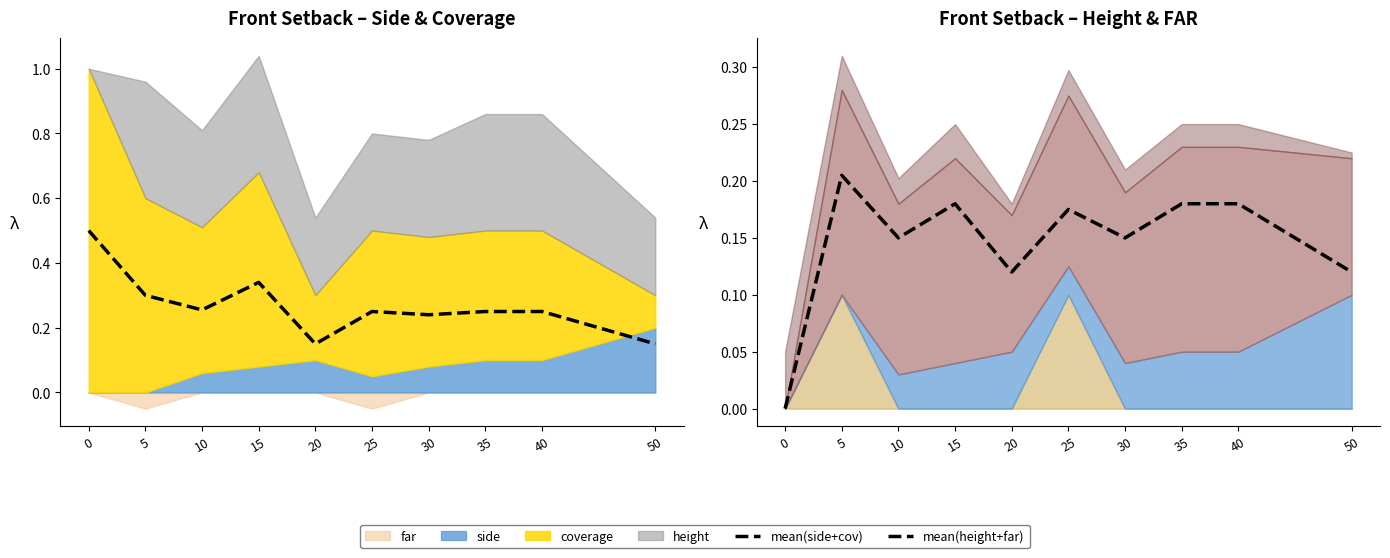

True or false: mean(side+cov) and mean(height+far) cross at least once.

False